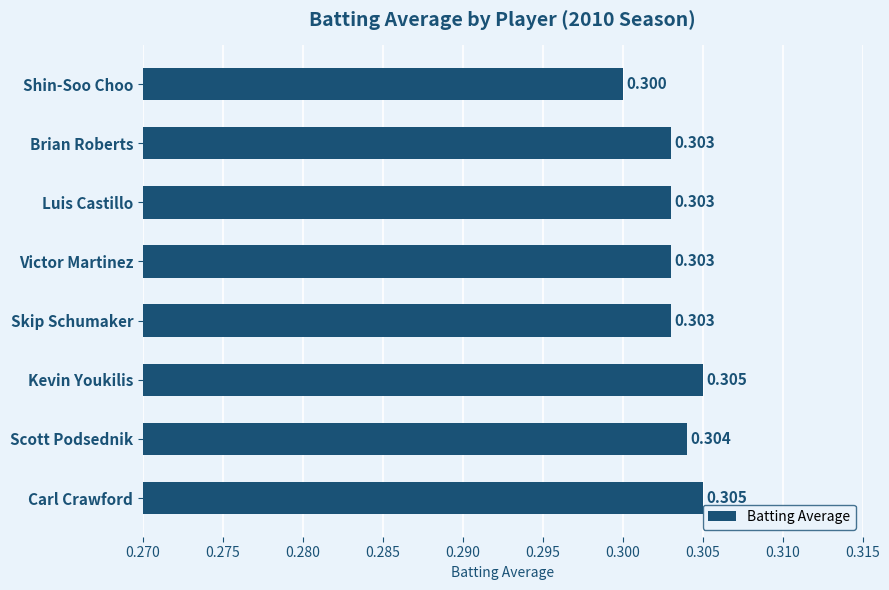

What is the sum of all values?

2.4